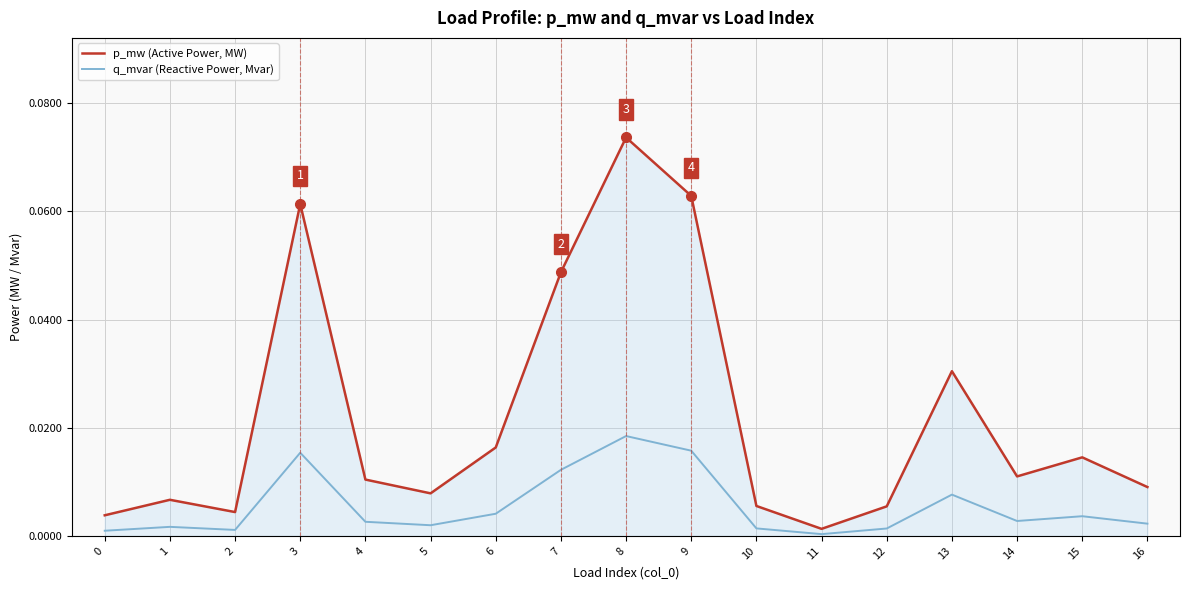

Which series has the largest total across all categories?

p_mw (Active Power, MW)